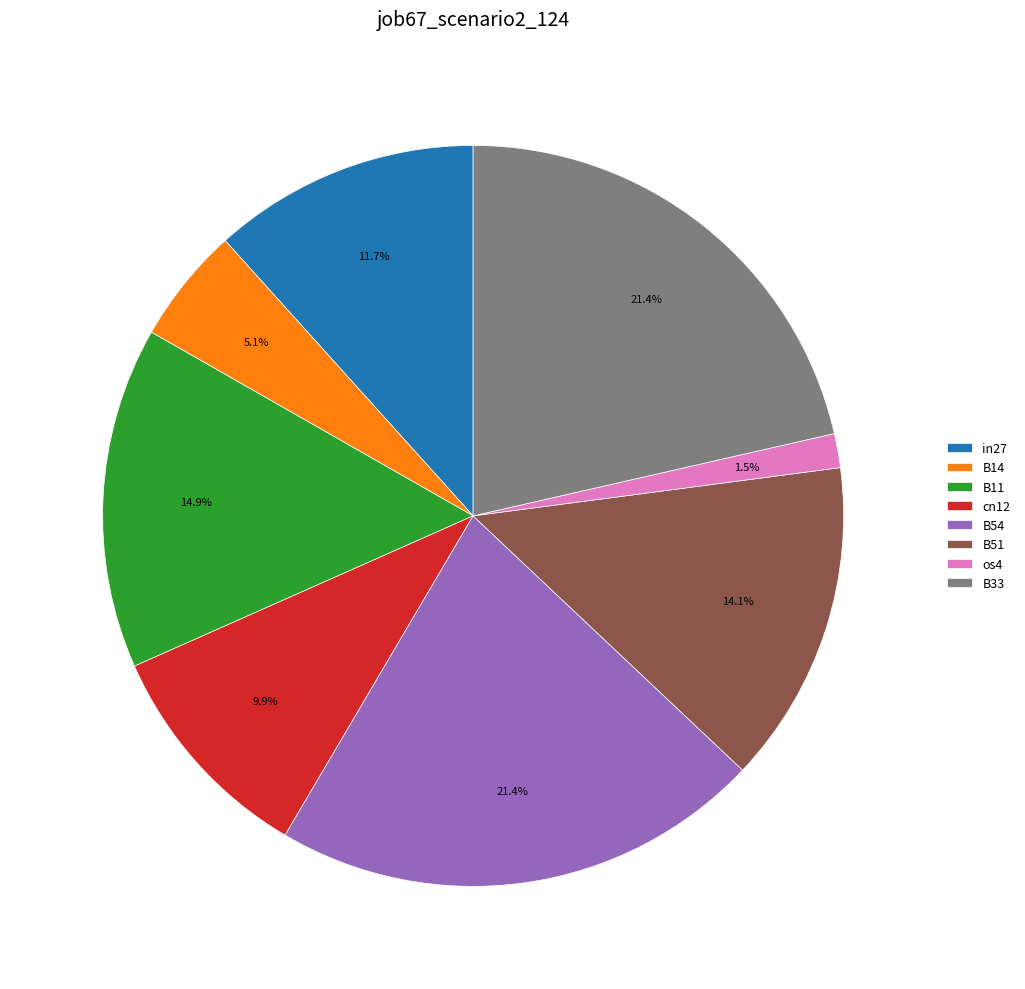

To the nearest percent, what portion does cn12 represent?

10%